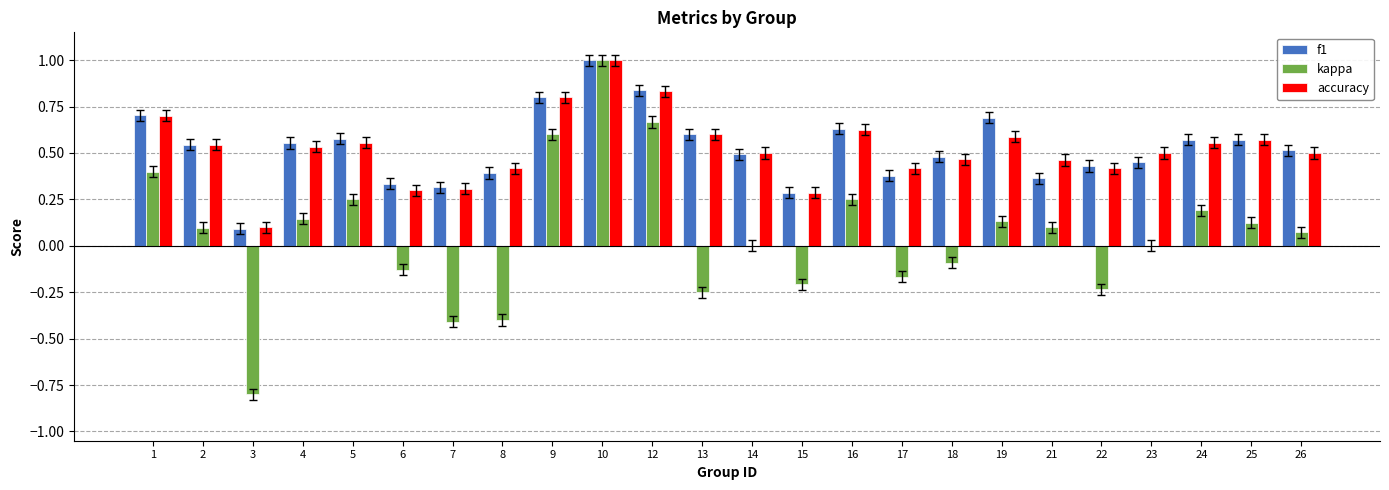

The accuracy series shows 0.5 at 6. True or false?

False